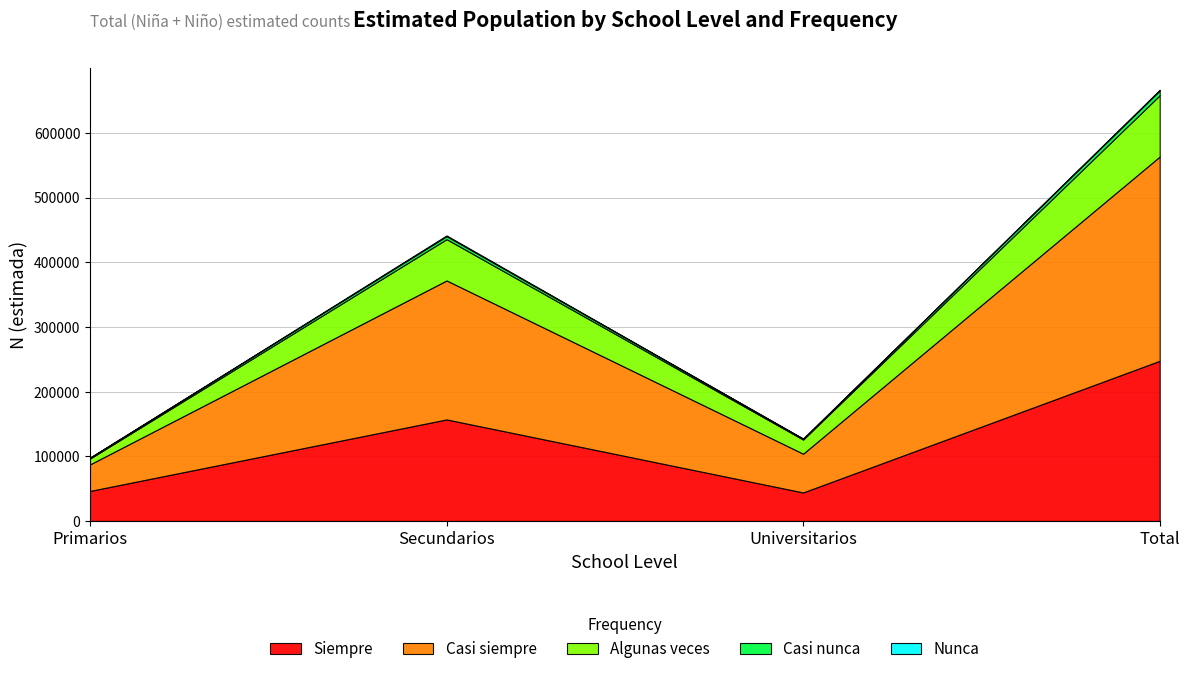

What is the sum of the Nunca values at Primarios and Secundarios?

1142